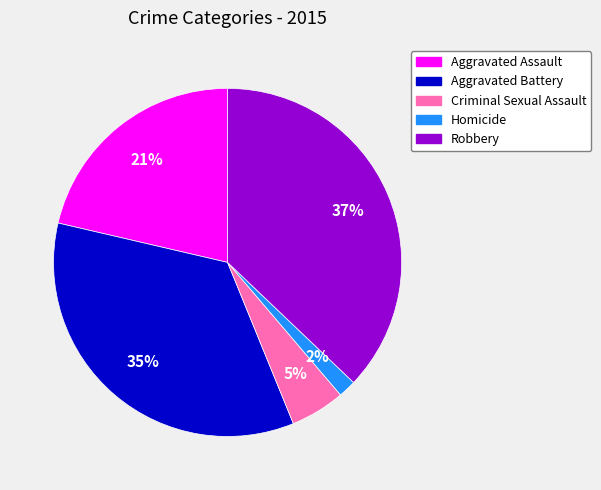

What percentage is the Aggravated Battery slice, to the nearest percent?

35%